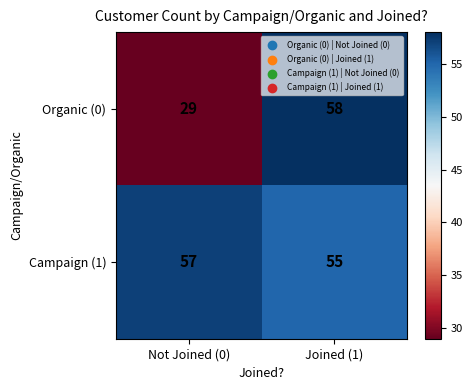

What is the total value across all series at Not Joined (0)?

86